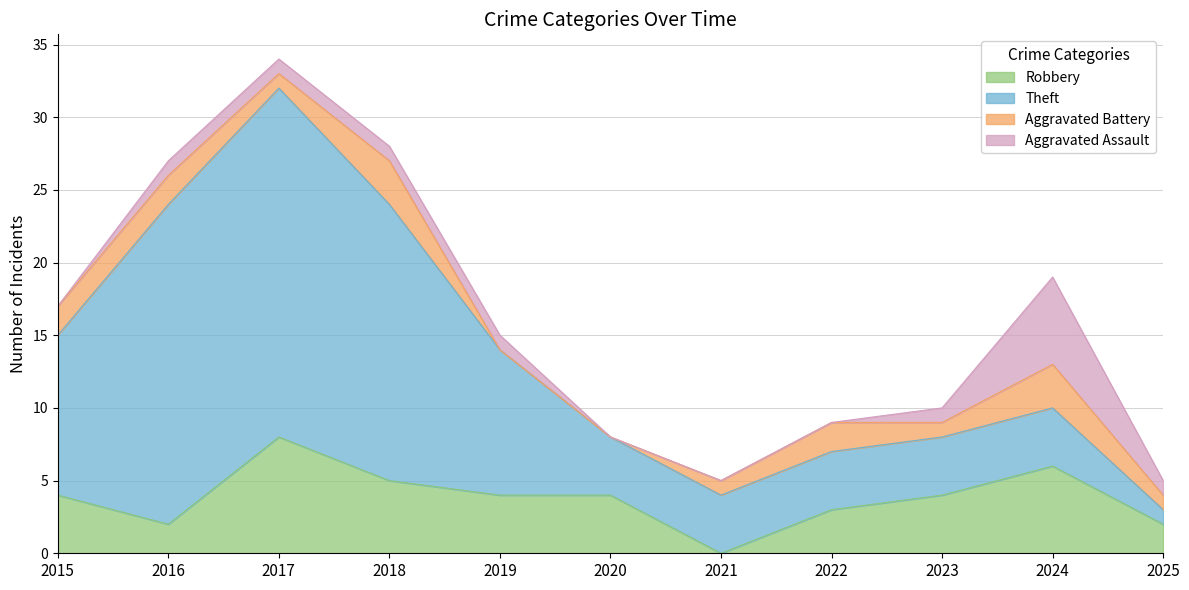

At which label is Aggravated Battery closest to 1?

2017